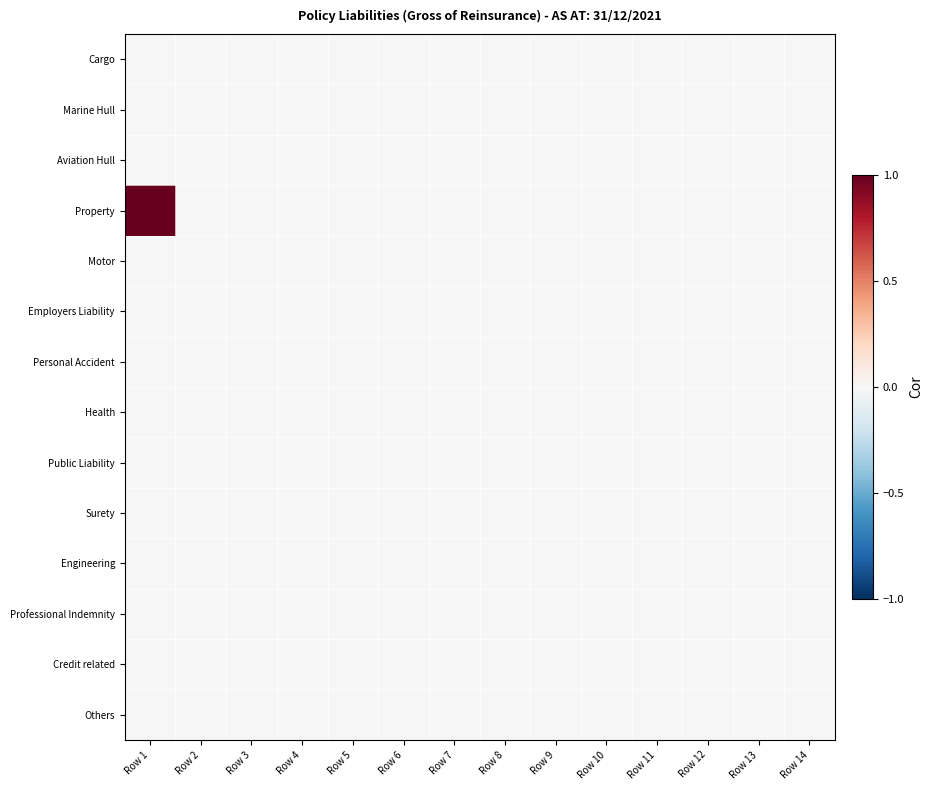

List the series in order of their peak value, highest first.

Property, Cargo, Marine Hull, Aviation Hull, Motor, Employers Liability, Personal Accident, Health, Public Liability, Surety, Engineering, Professional Indemnity, Credit related, Others